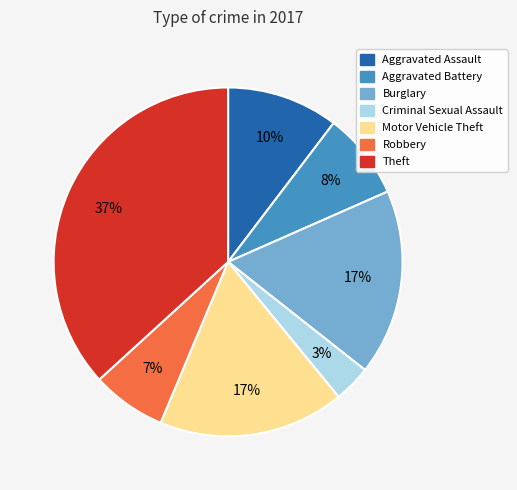

How many slices are in this pie chart?

7